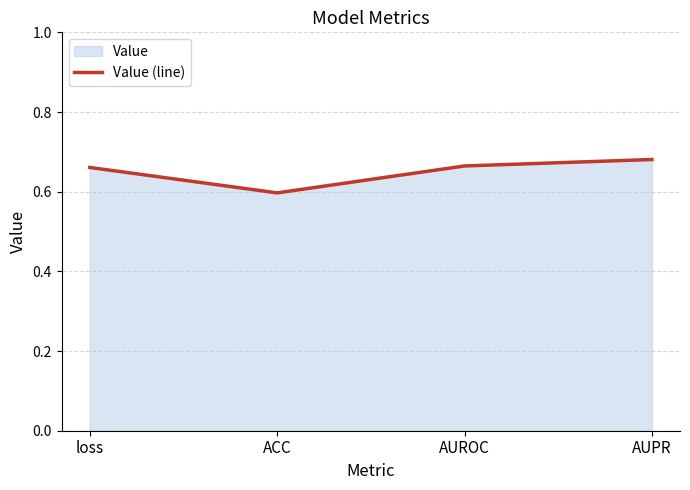

List the labels in order of value, smallest first.

ACC, loss, AUROC, AUPR